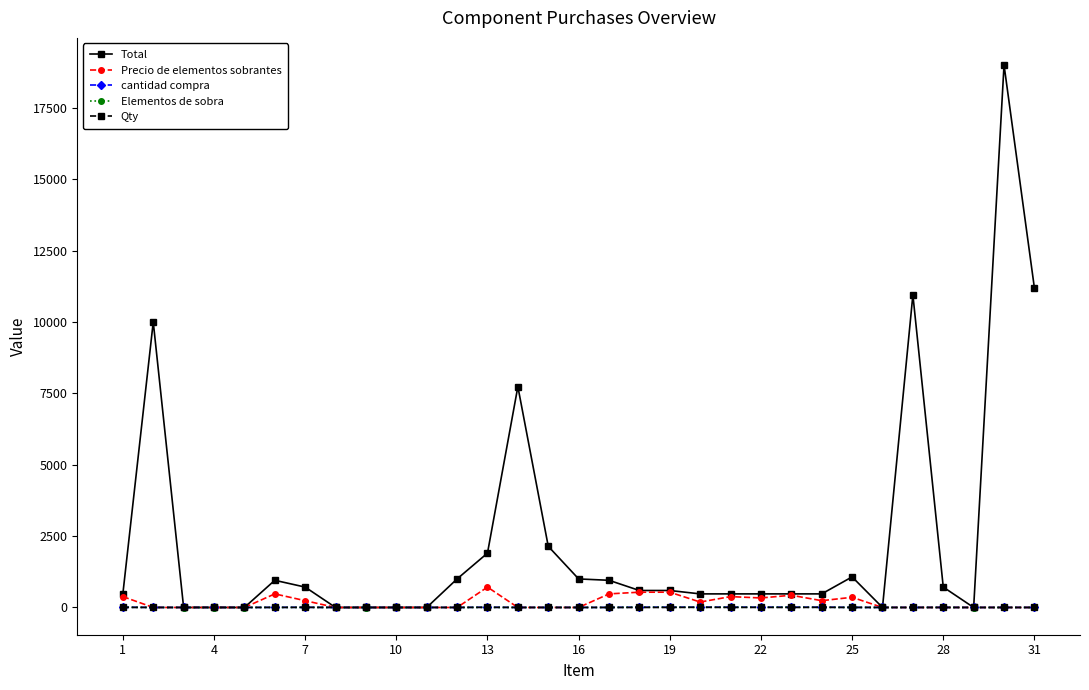

What is the highest value of the Precio de elementos sobrantes series?

714.0